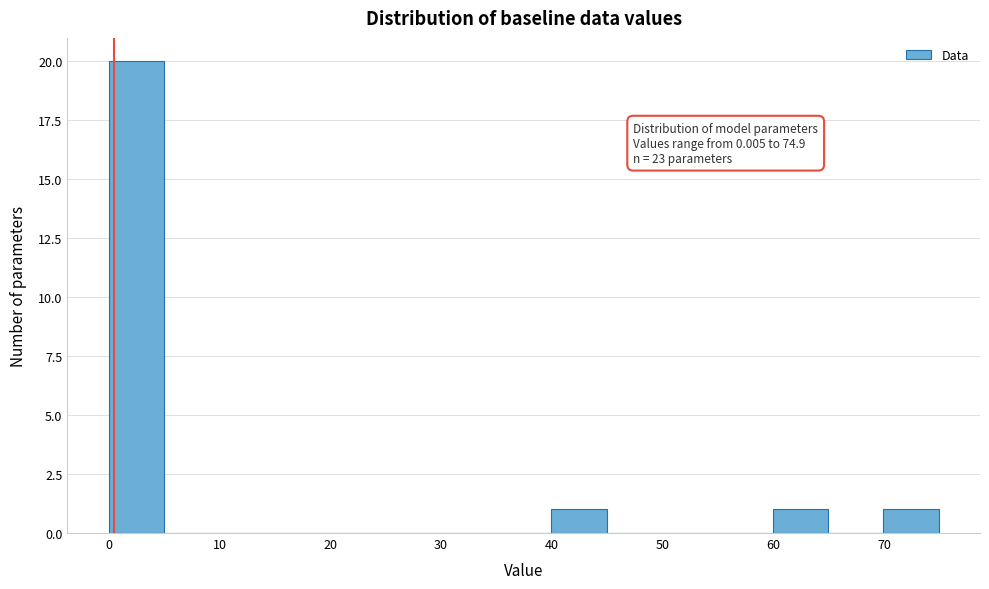

Over which range of the x-axis is the bar tallest?

0 to 5